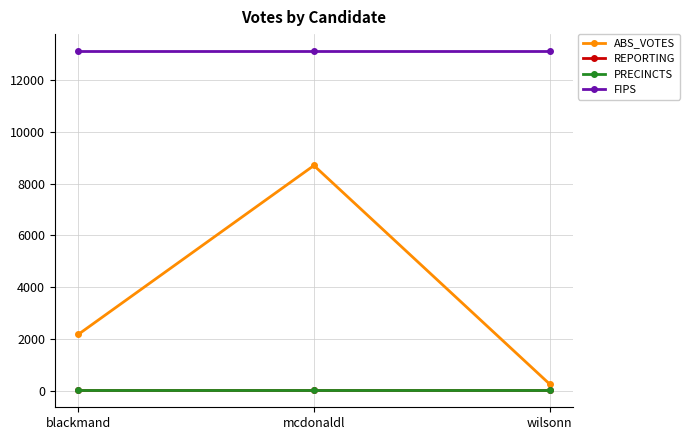

Which has a higher value, mcdonaldl or wilsonn?

mcdonaldl